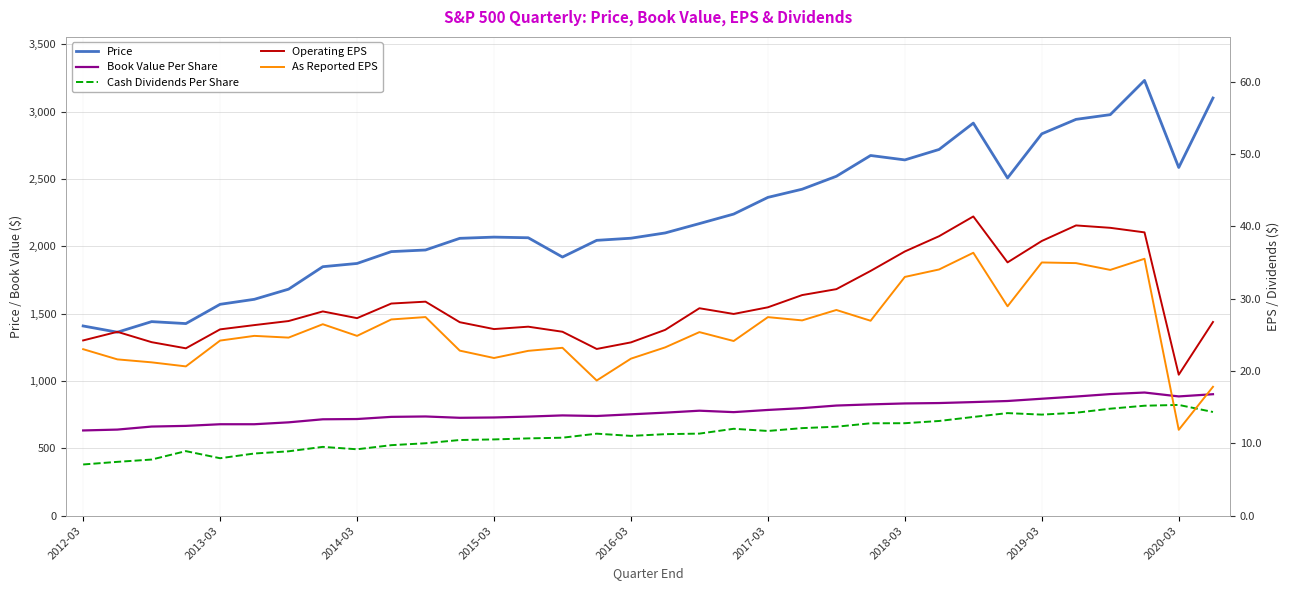

Is the value of Book Value Per Share at 22 greater than the value of Cash Dividends Per Share at 30?

Yes